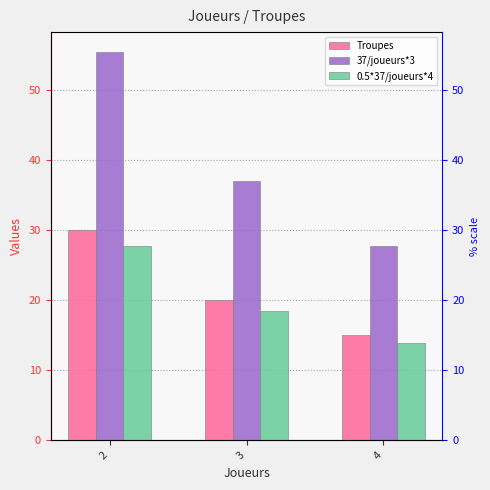

Which series has the widest spread of values?

37/joueurs*3